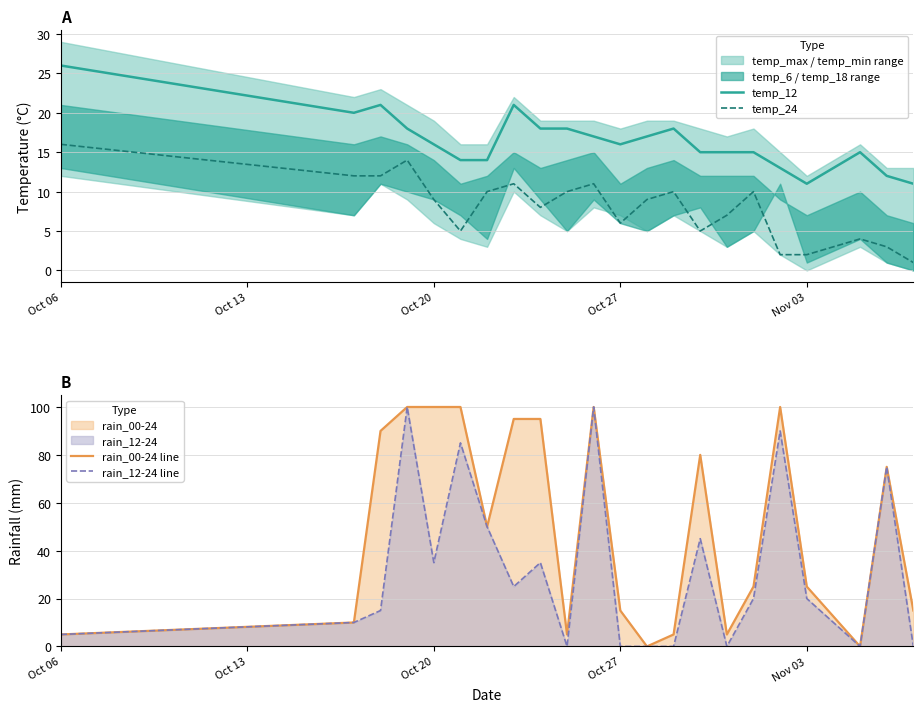

Is the value of temp_24 at Oct 27 greater than the value of temp_12 at Oct 06?

No